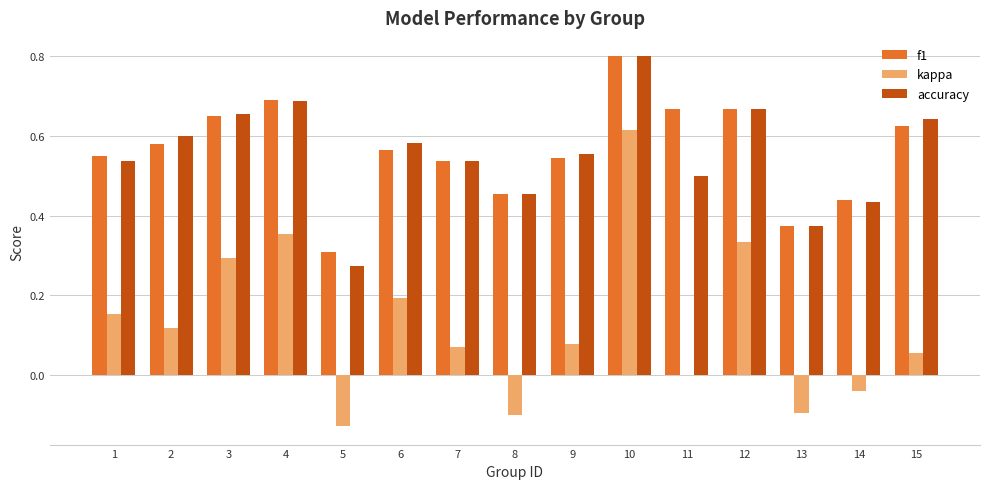

What is the highest value of the f1 series?

0.8